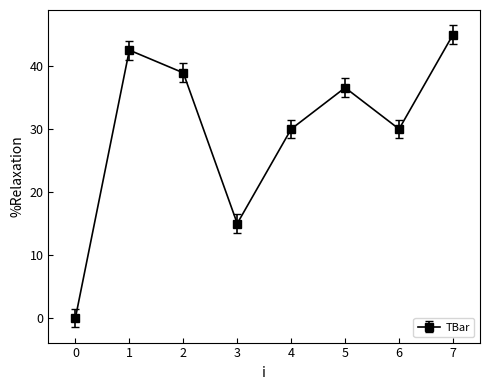

Which has a higher value, 1 or 7?

7